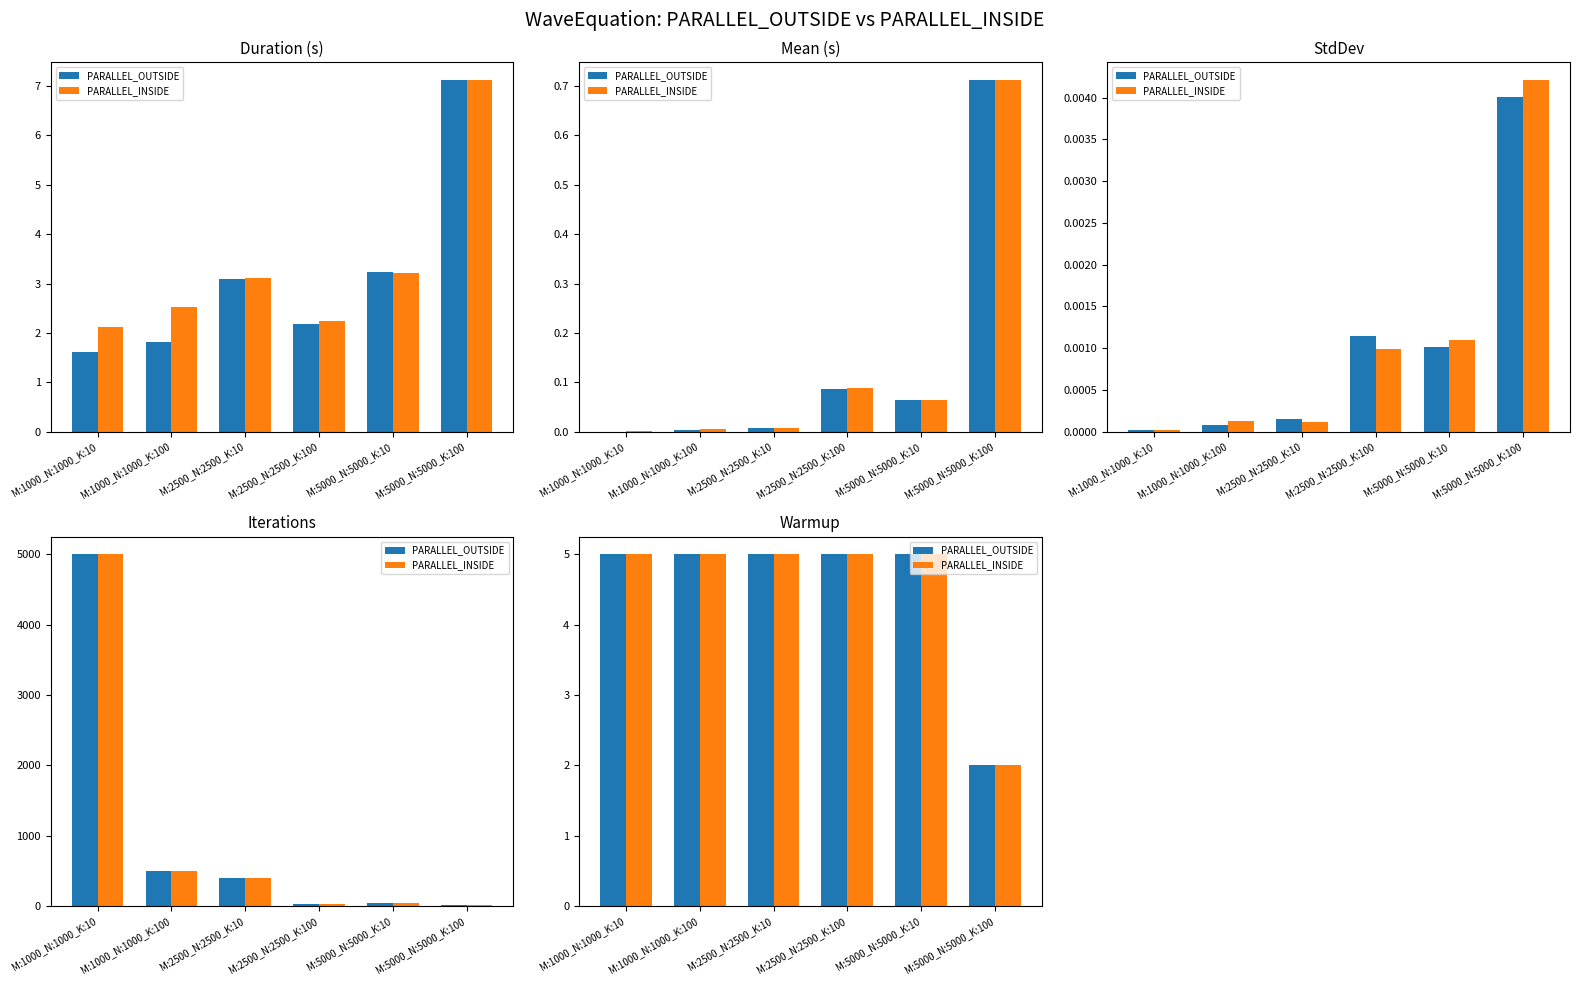

What is the difference between the maximum and minimum values in the PARALLEL_INSIDE series?

3